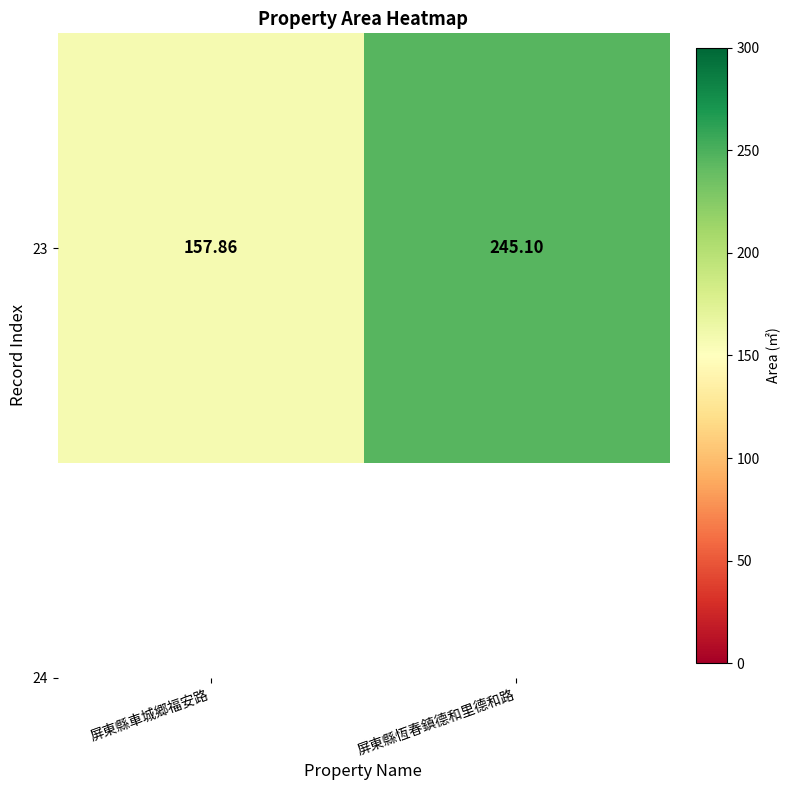

How many series are shown in this chart?

1